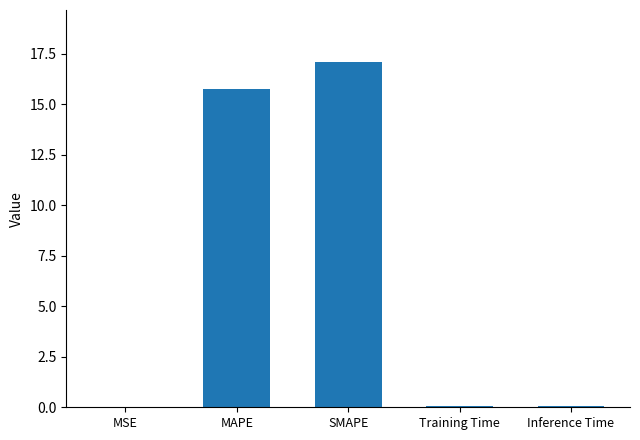

What is the approximate value at MAPE?

15.8